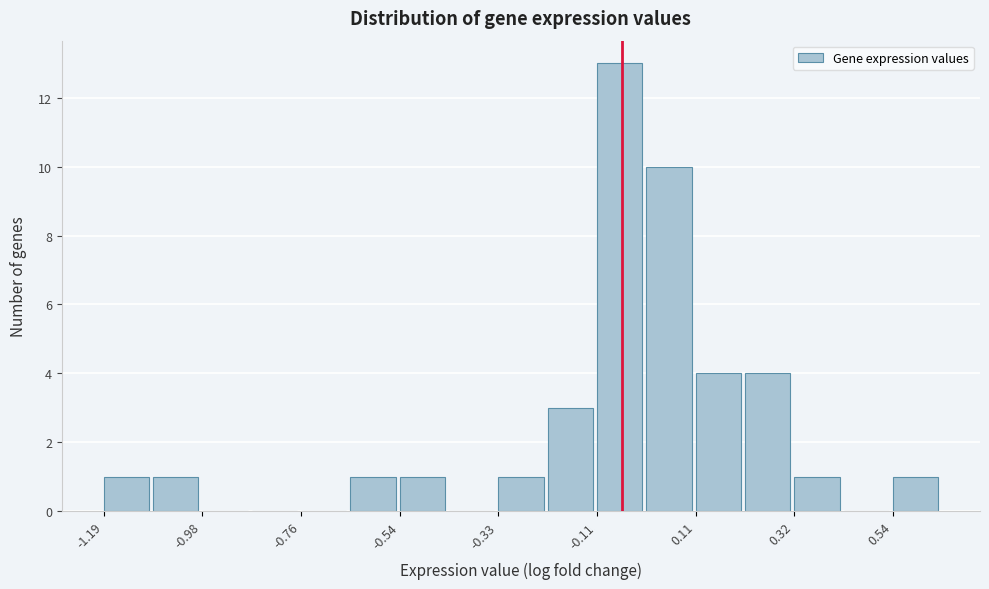

Read against the x-axis, roughly where is the centre of the tallest bar?

-0.05